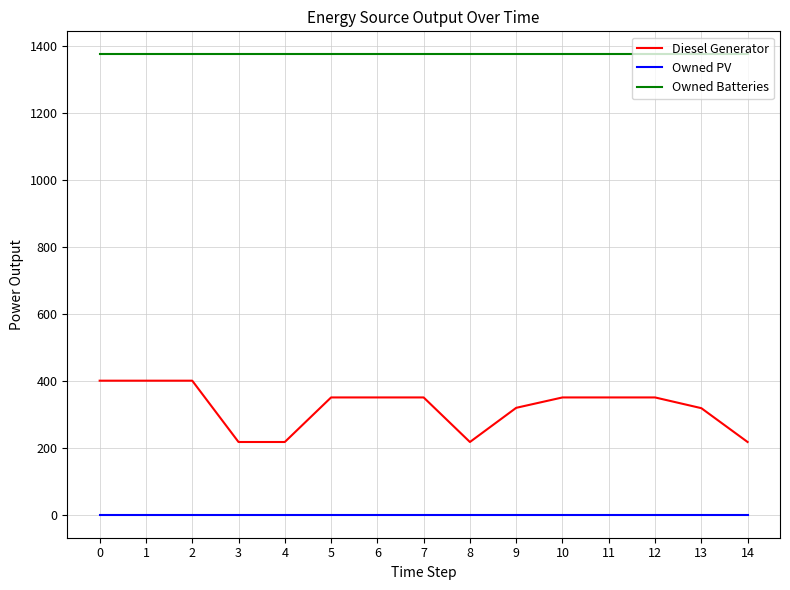

Which series has the largest total across all categories?

Owned Batteries